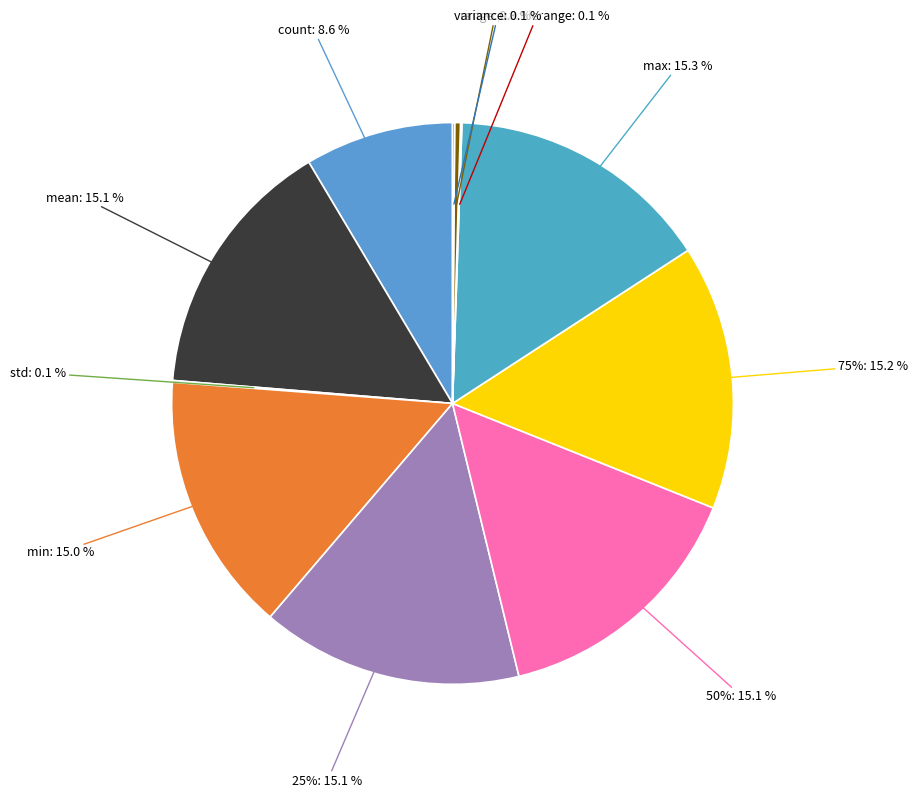

Which slice is the largest?

max